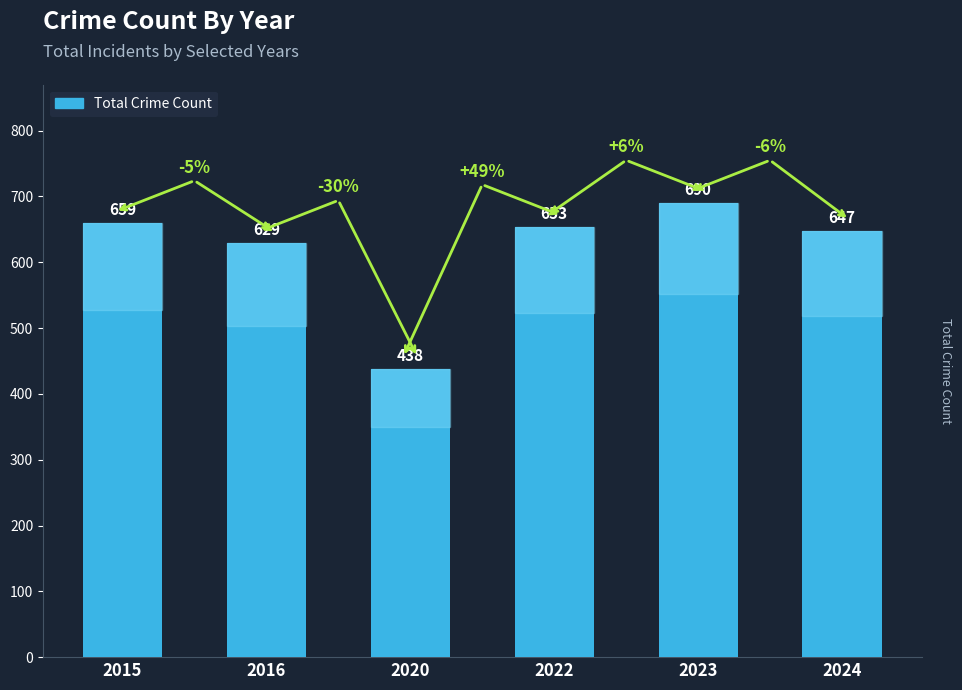

What is the sum of all values?

3716